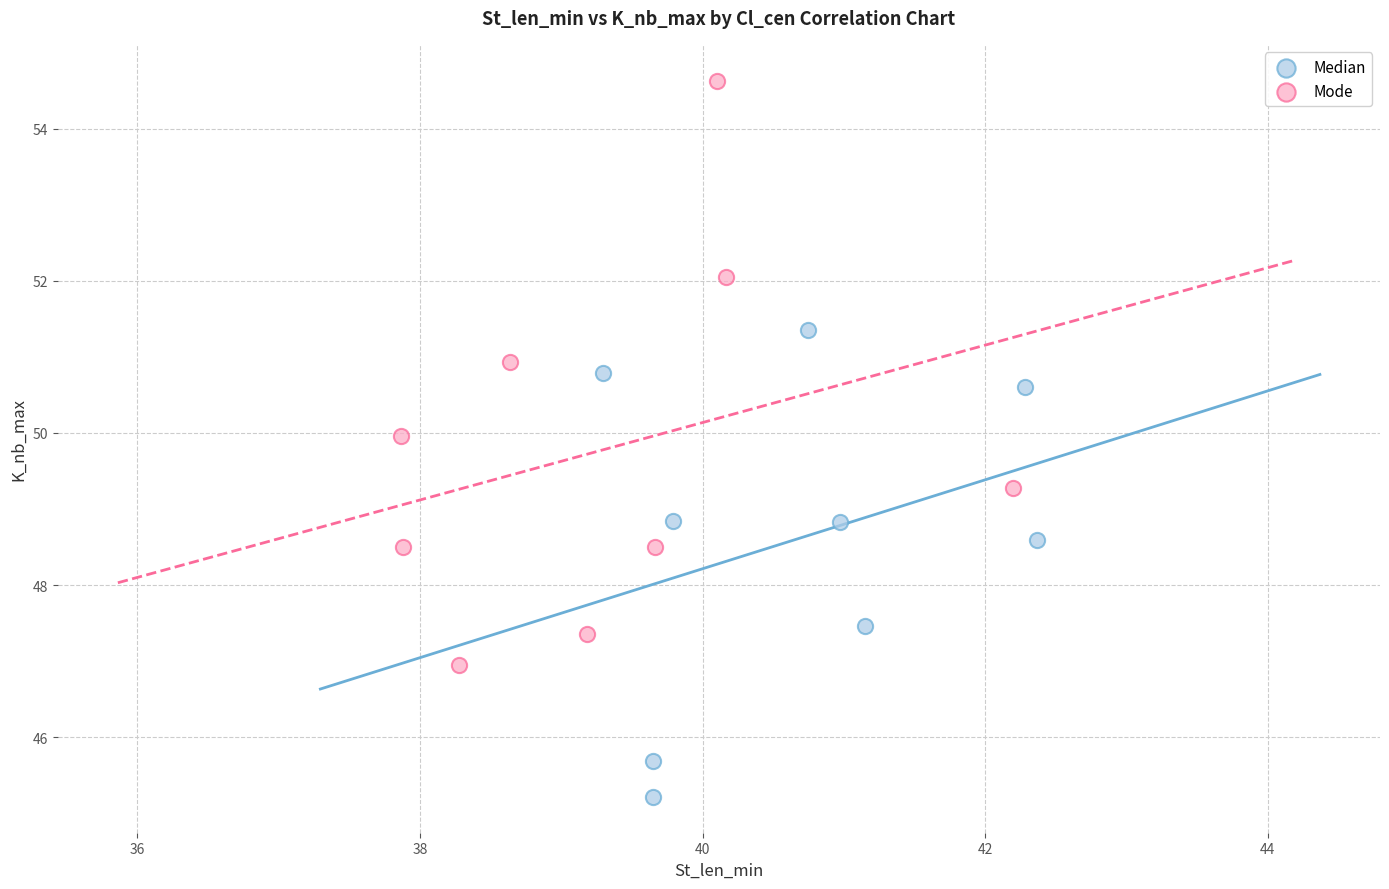

Which series has the largest Y range (max minus min)?

Mode